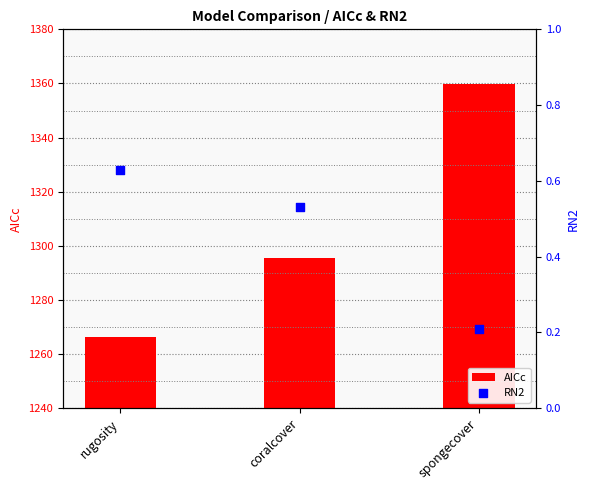

At which category is the sum across all series the highest?

spongecover